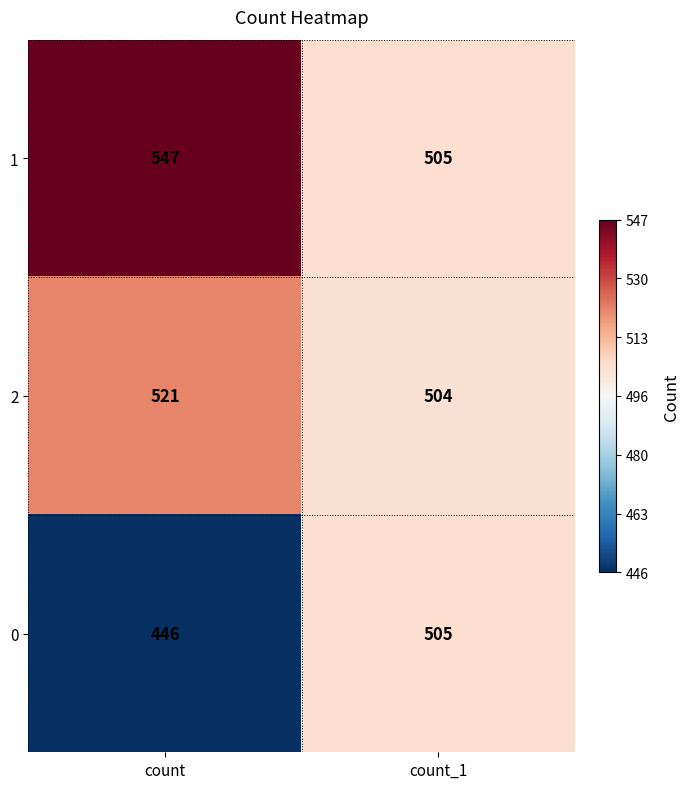

What is the difference between the maximum and minimum values in the 2 series?

17